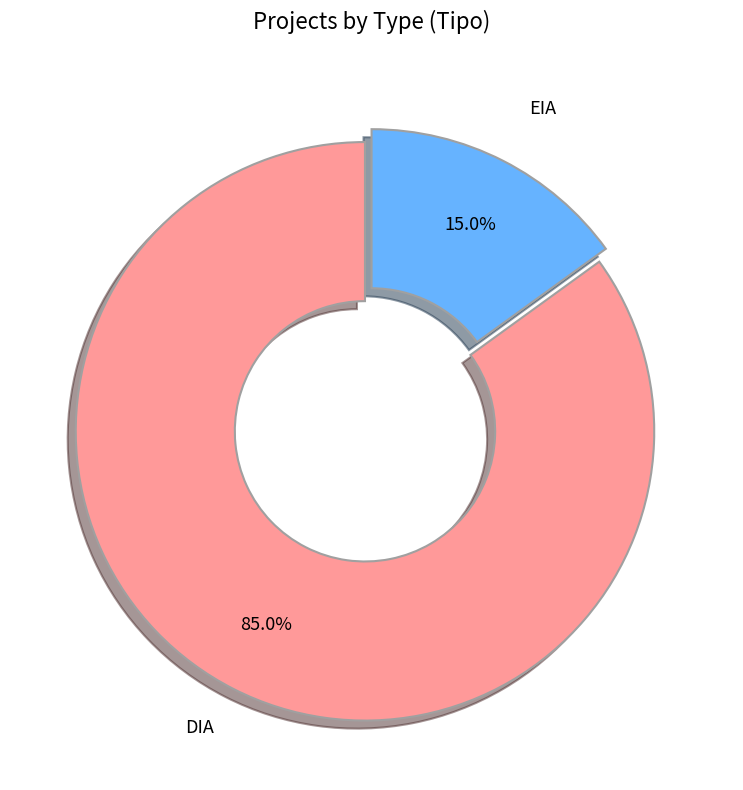

To the nearest percent, what portion does DIA represent?

85%